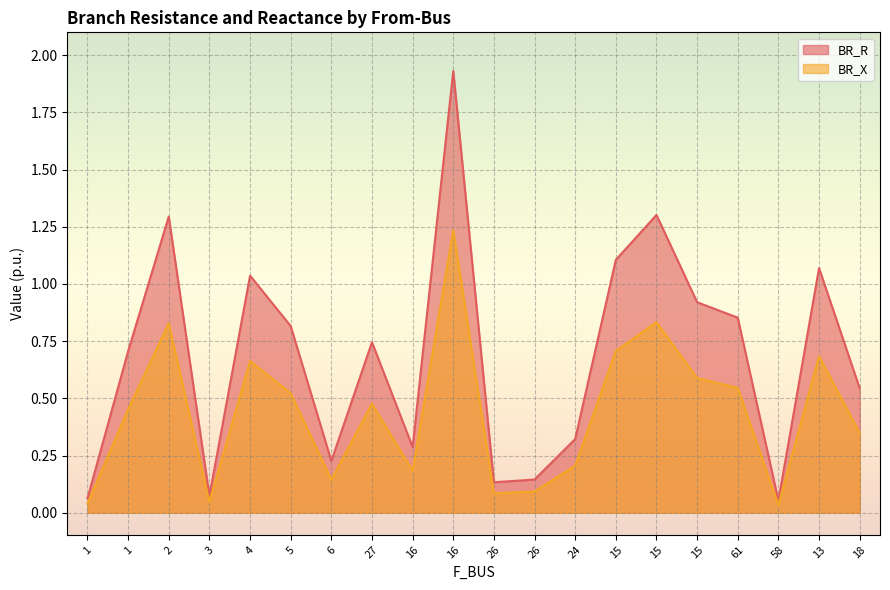

What is the label of the 15th point from the left?

15